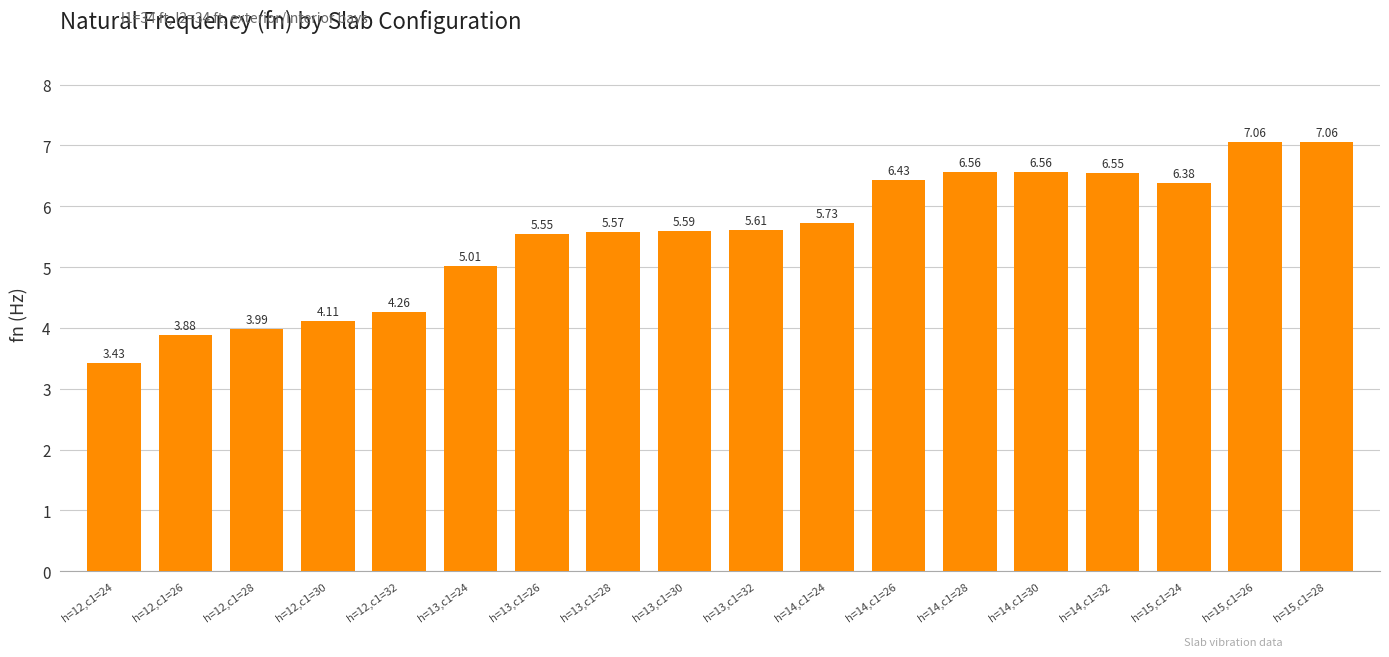

What is the ratio of the value at h=15,c1=28 to the value at h=12,c1=28?

1.8